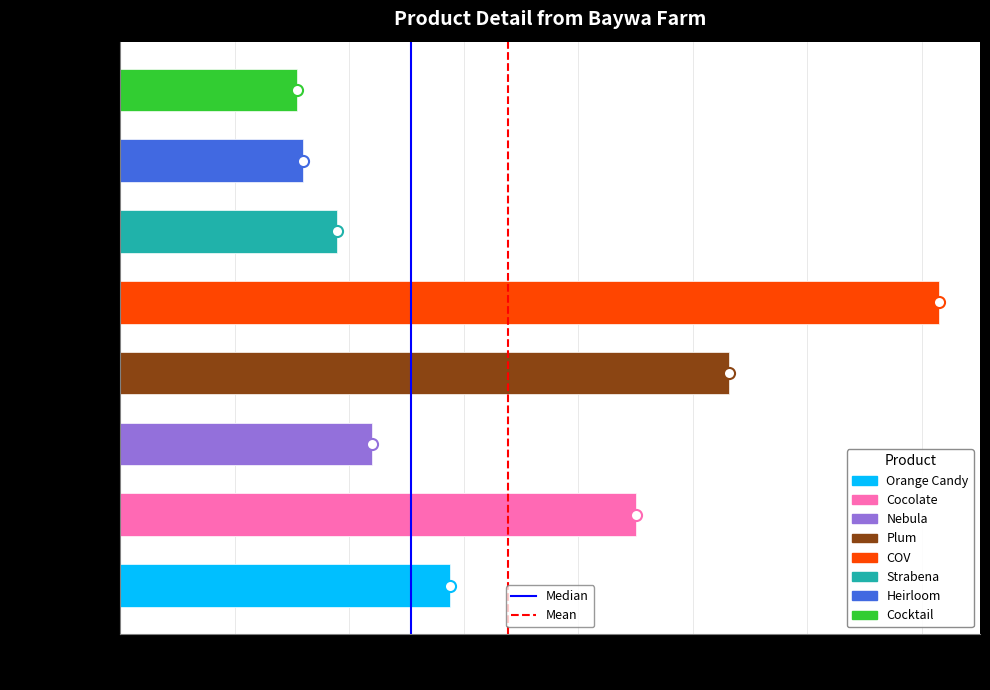

Which category has the highest value across all series?

COV